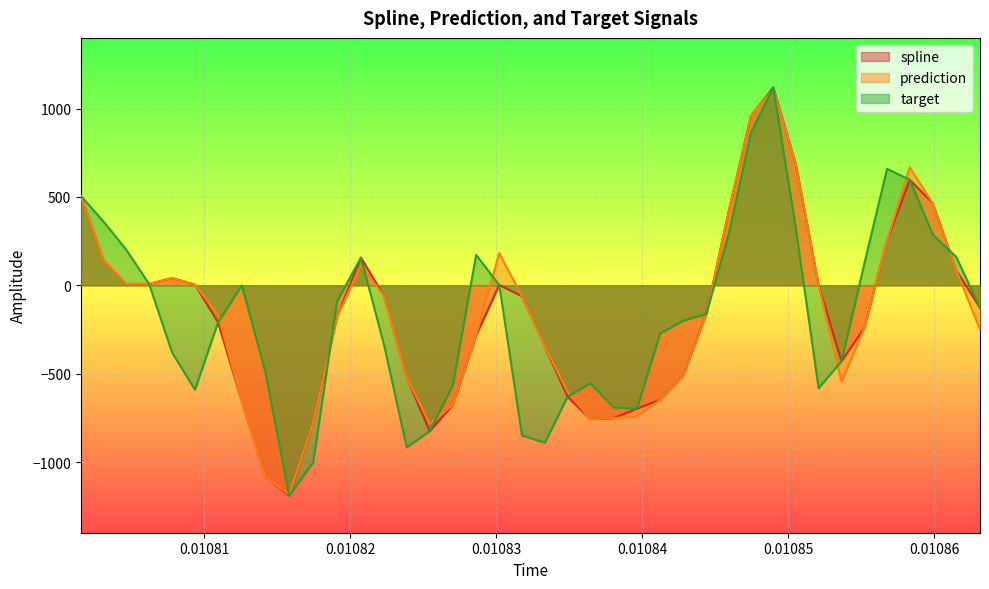

What is the maximum value for spline?

1120.0